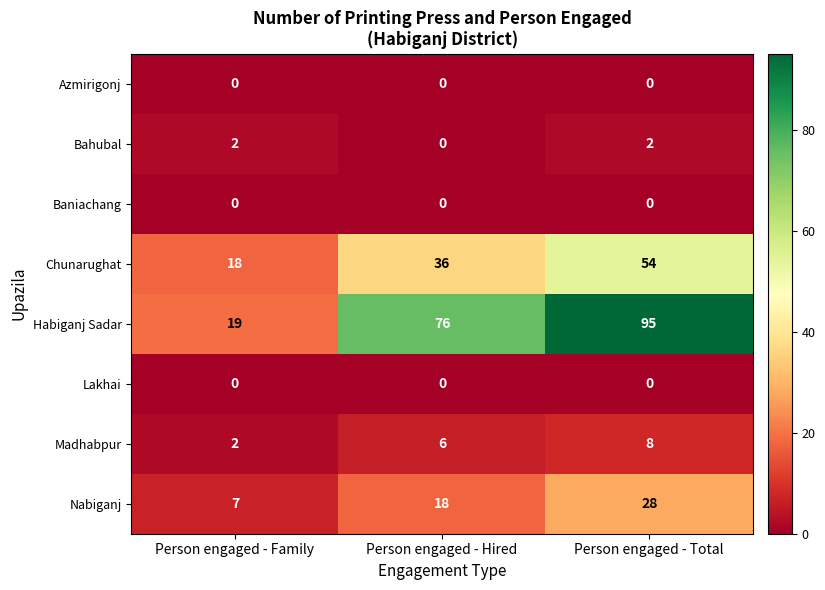

Between Person engaged - Family and Person engaged - Hired, which series saw the biggest shift?

Habiganj Sadar